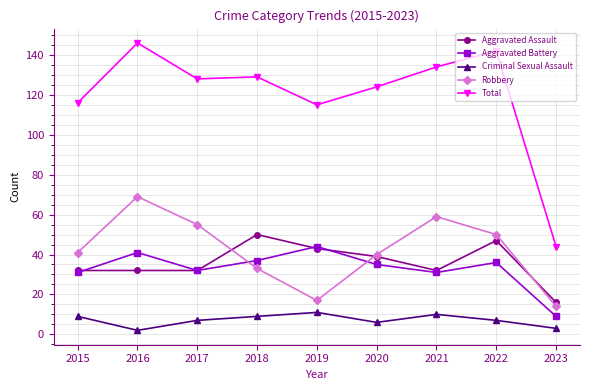

What is the spread (max minus min) of values at 2019?

104